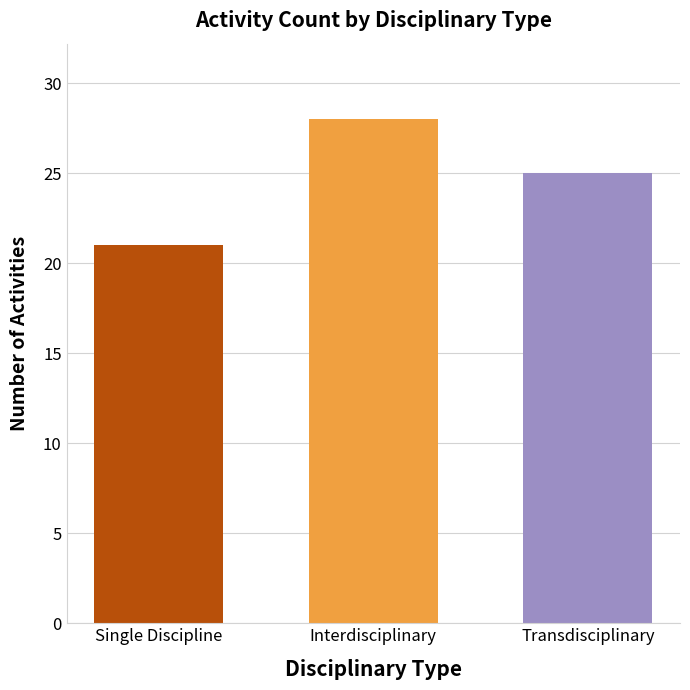

At which category does the chart reach its minimum across all series?

Single Discipline